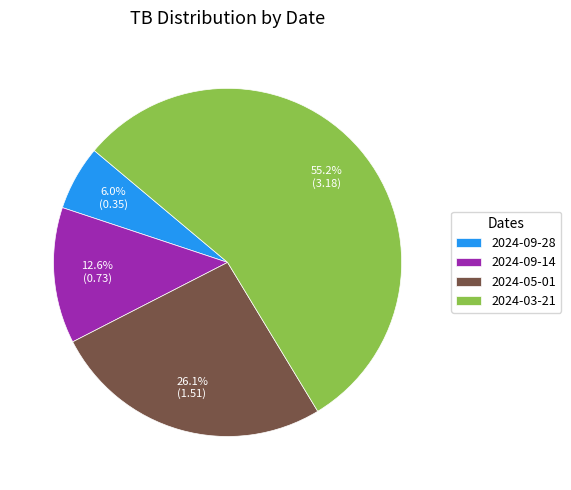

How many segments does this pie chart have?

4